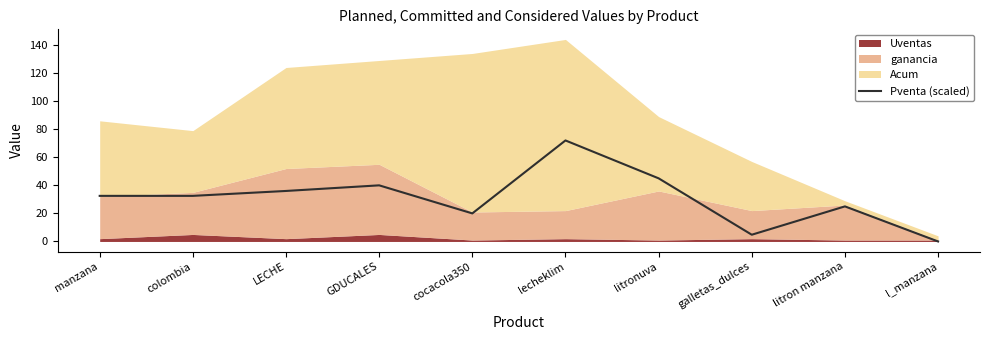

True or false: the data has more than 2 interior local peaks.

True